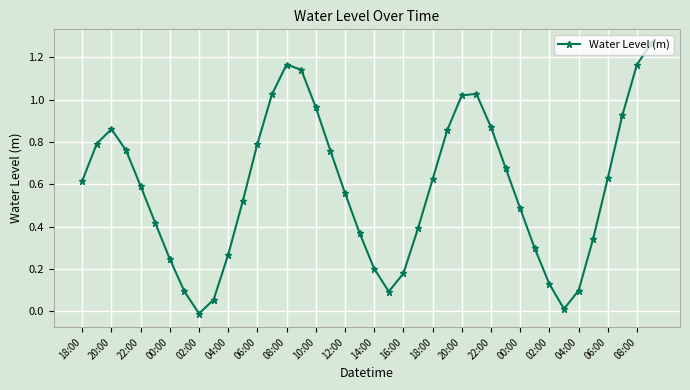

How many interior local peaks (higher than both neighbors) does the data have?

3